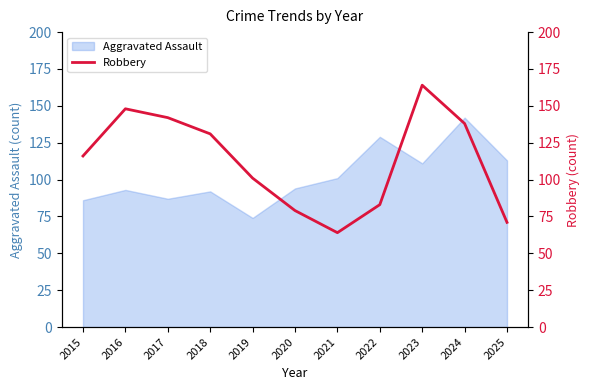

Which has a higher value, 2020 or 2023?

2023